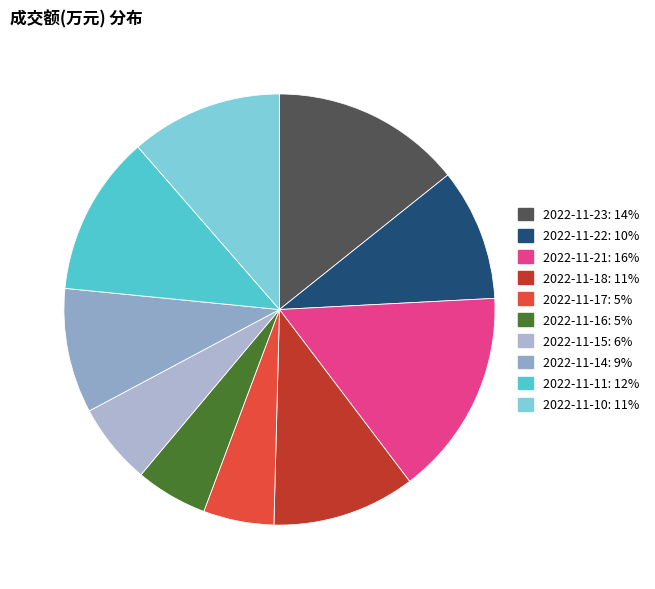

The 2022-11-10 slice represents 21% of the pie. True or false?

False